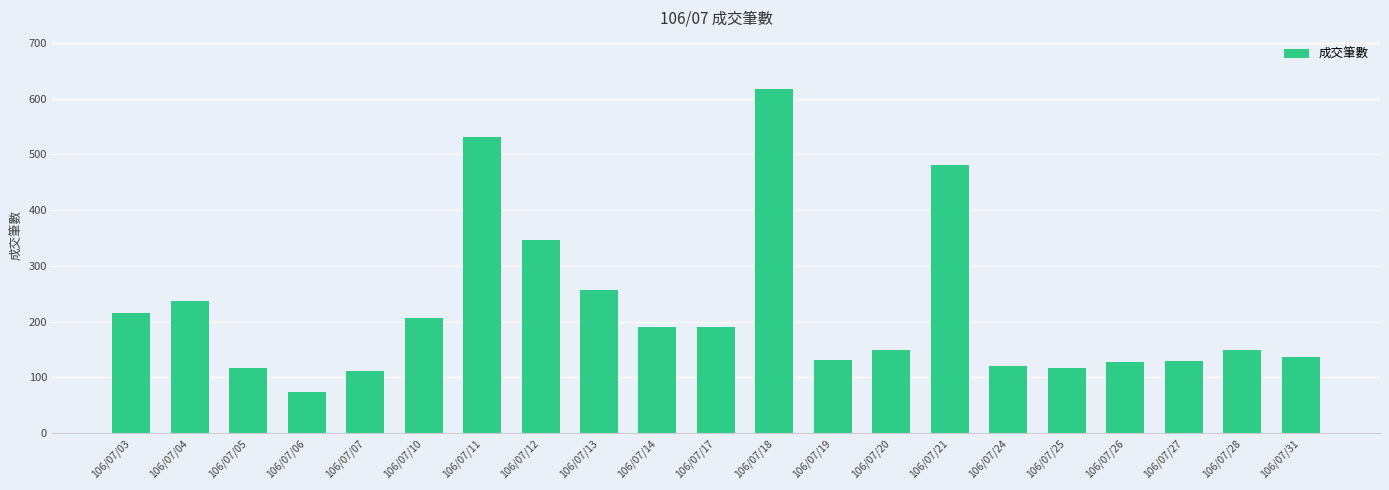

How many data points are less than 150?

10